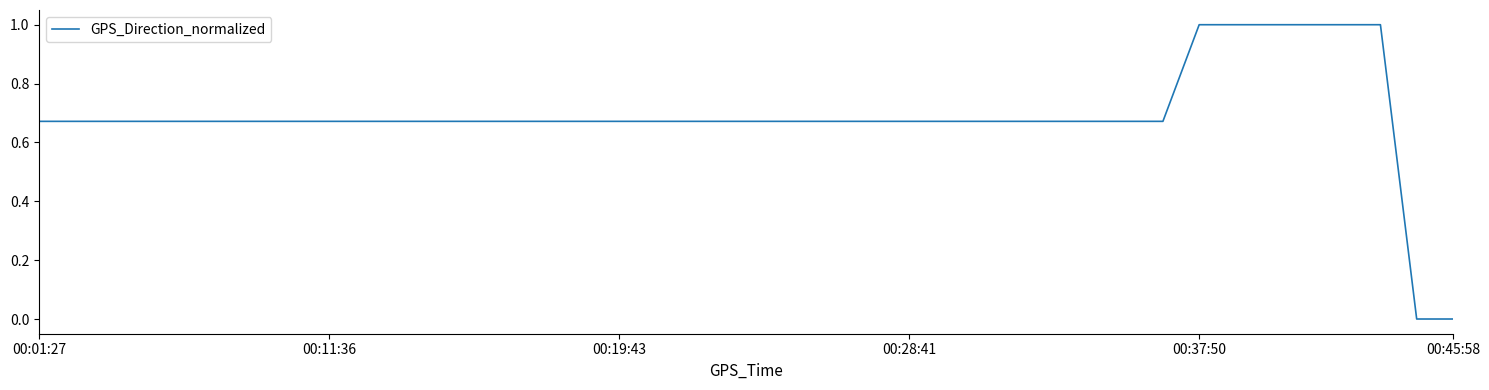

What is the difference between the maximum and minimum values?

1.0